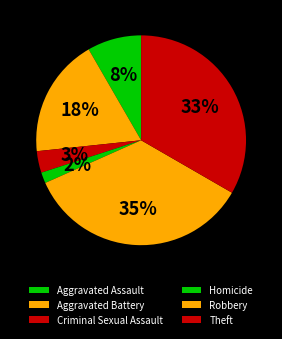

Rank the categories by value from highest to lowest.

Robbery, Theft, Aggravated Battery, Aggravated Assault, Criminal Sexual Assault, Homicide